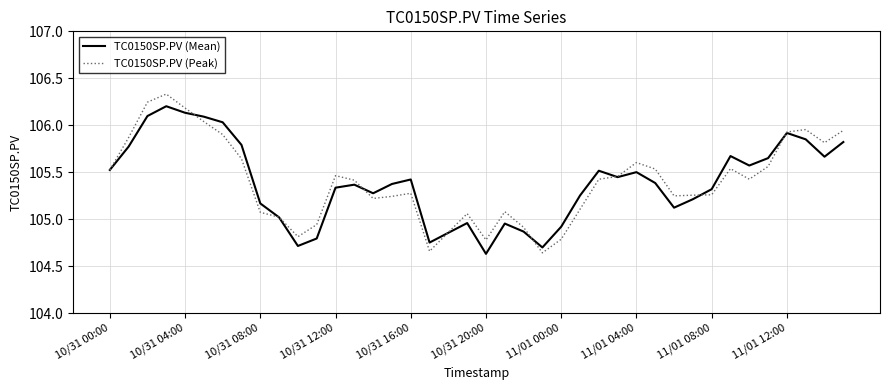

Is this an area chart (filled region under the line)?

No